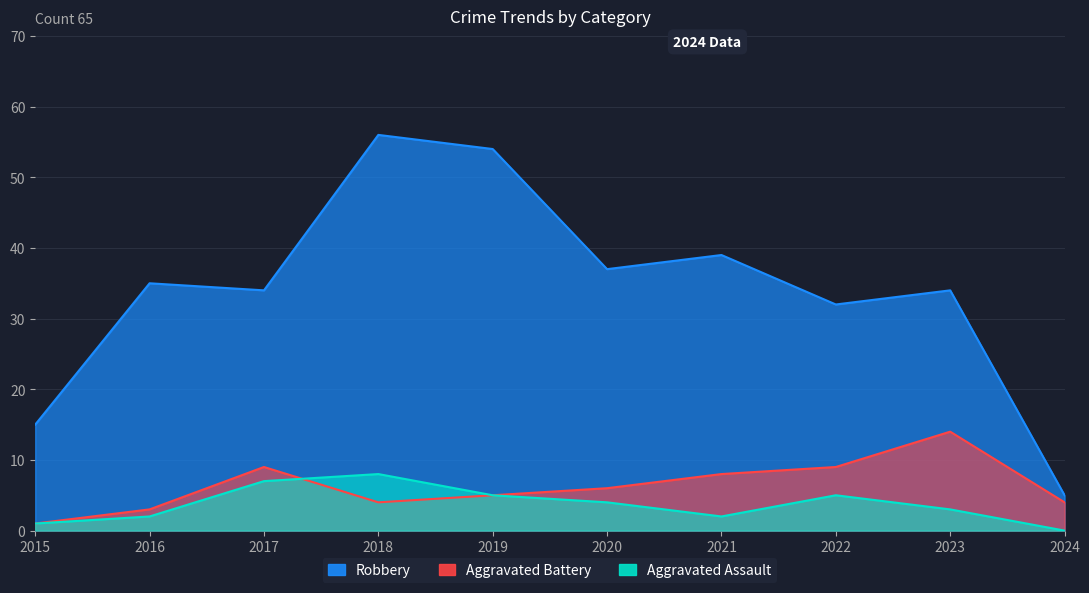

What is the total value across all series at 2019?

64